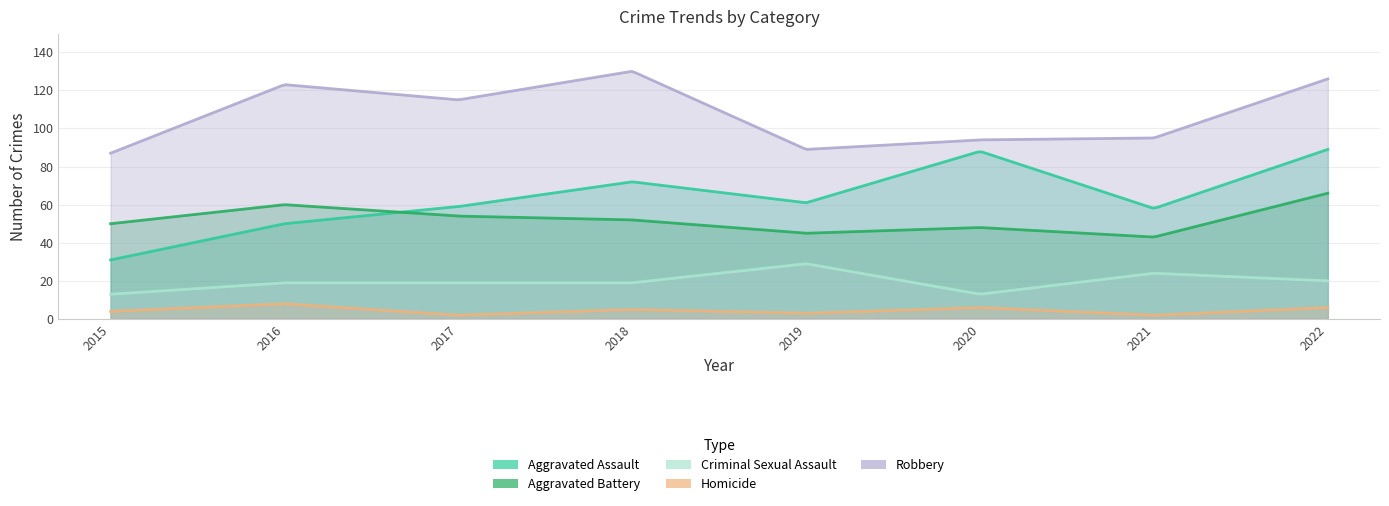

What is the value of the Homicide point at the 7th from the left?

2